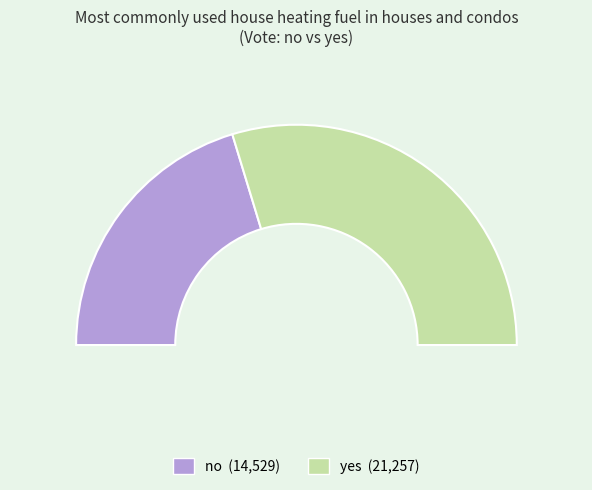

Approximately how many times larger is the value at no compared to yes?

0.7